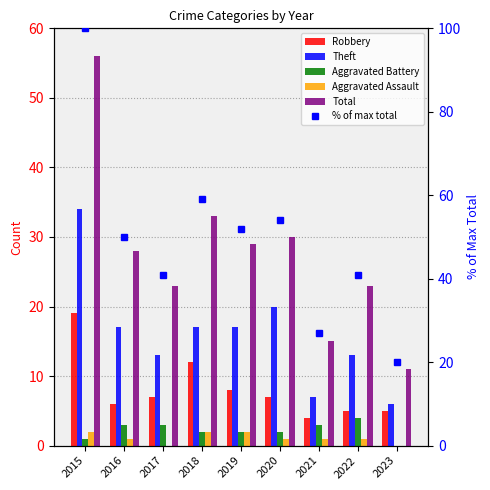

At which category is the sum across all series the highest?

2015